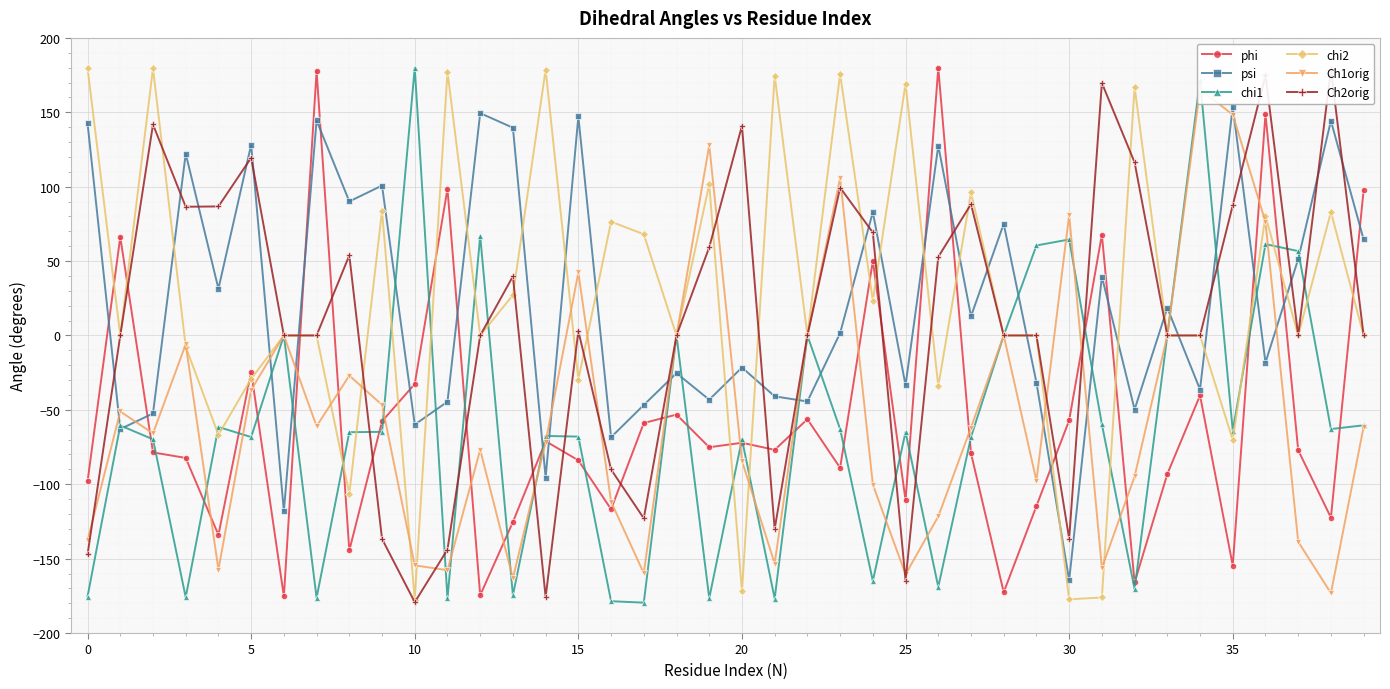

Is it true that Ch2orig equals -194.0 at 11?

False